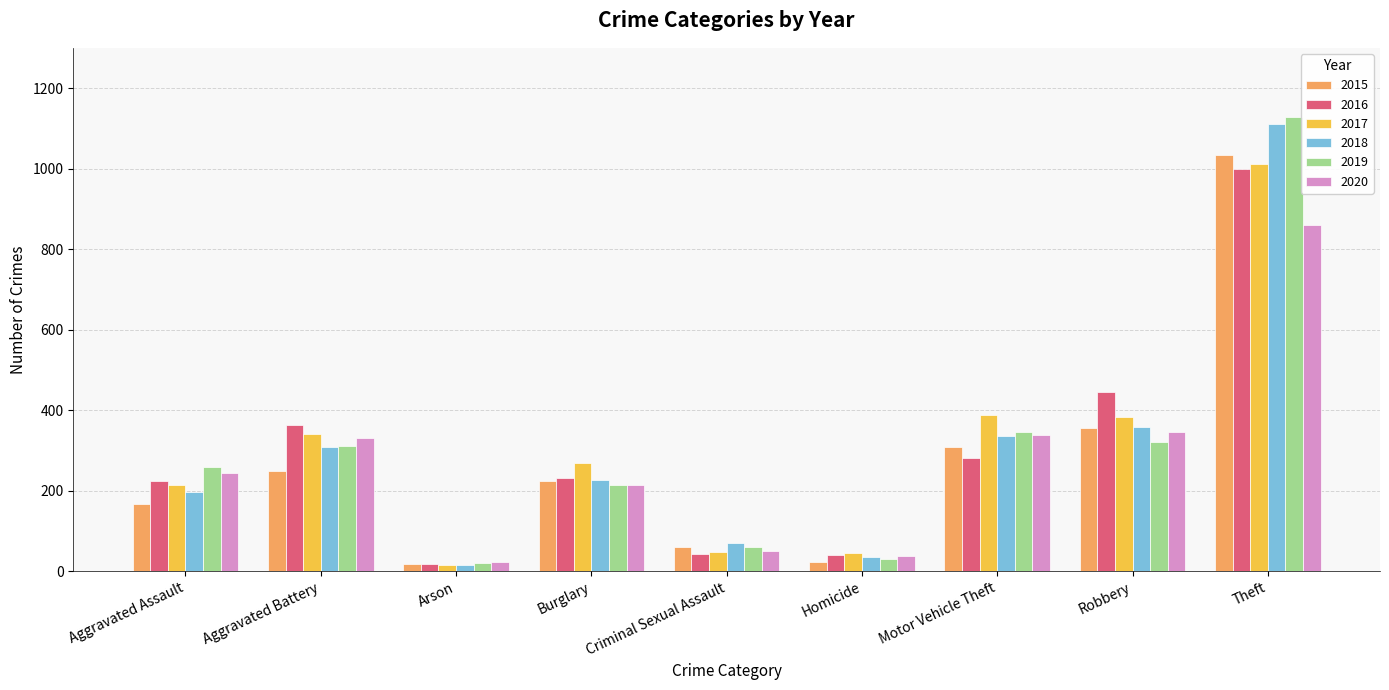

True or false: 2019 has a value of 18 at Criminal Sexual Assault.

False